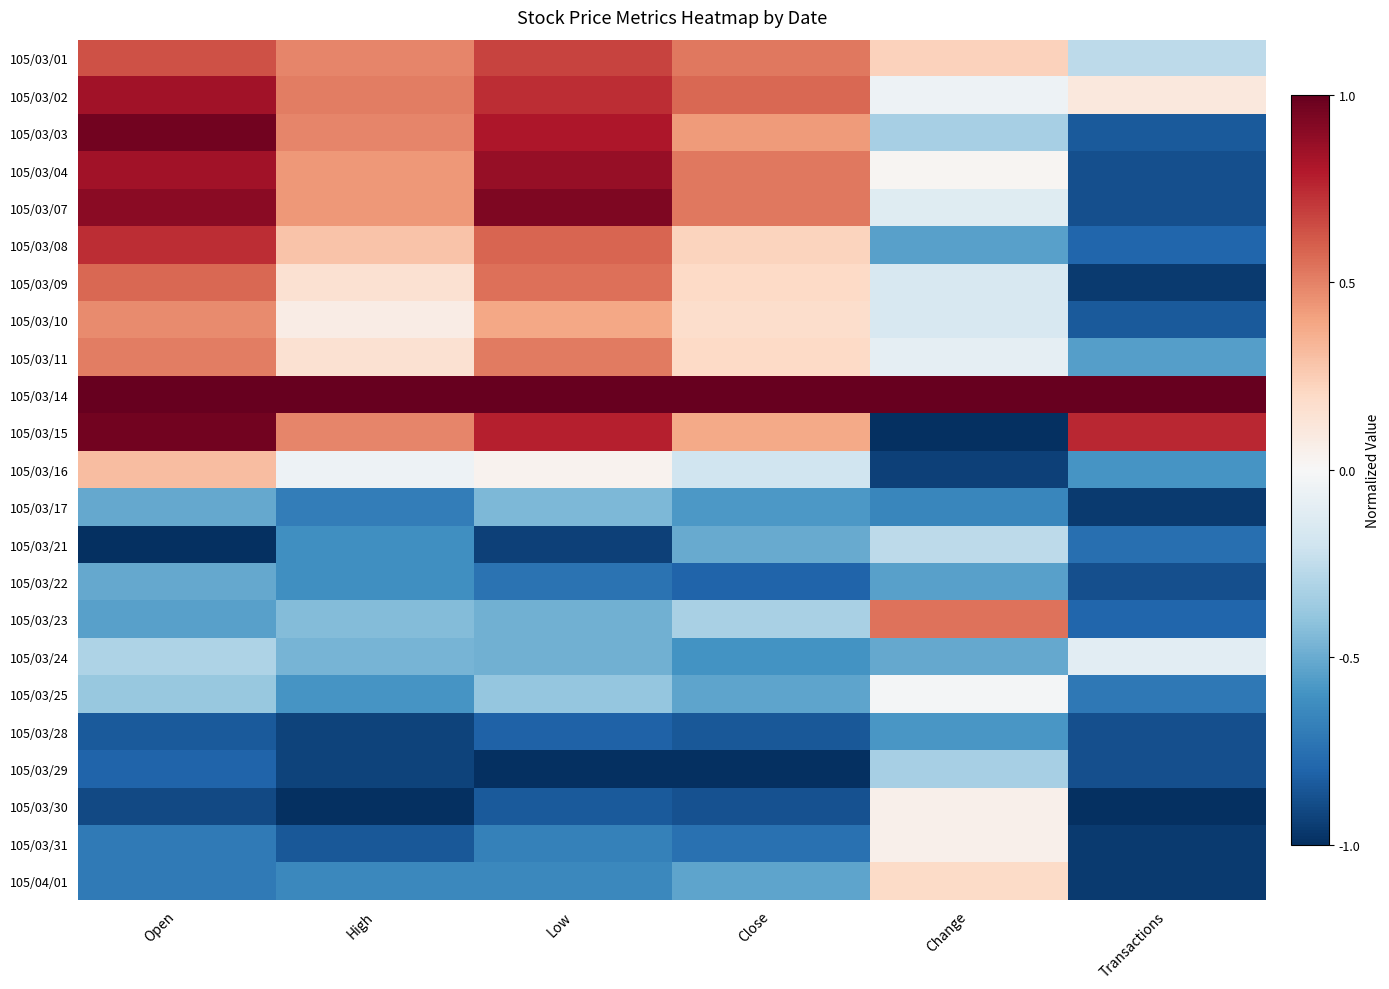

What is the minimum value shown in the chart?

-1.0